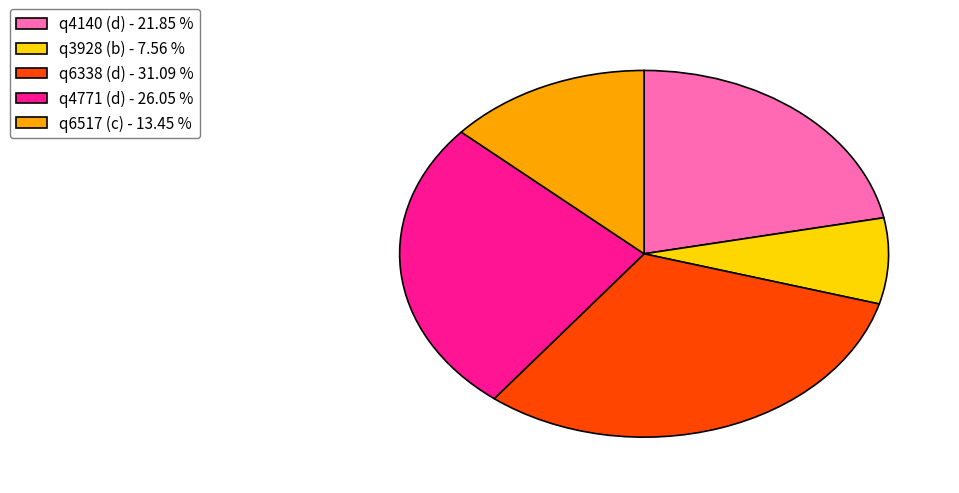

Is there a majority slice in this chart?

No